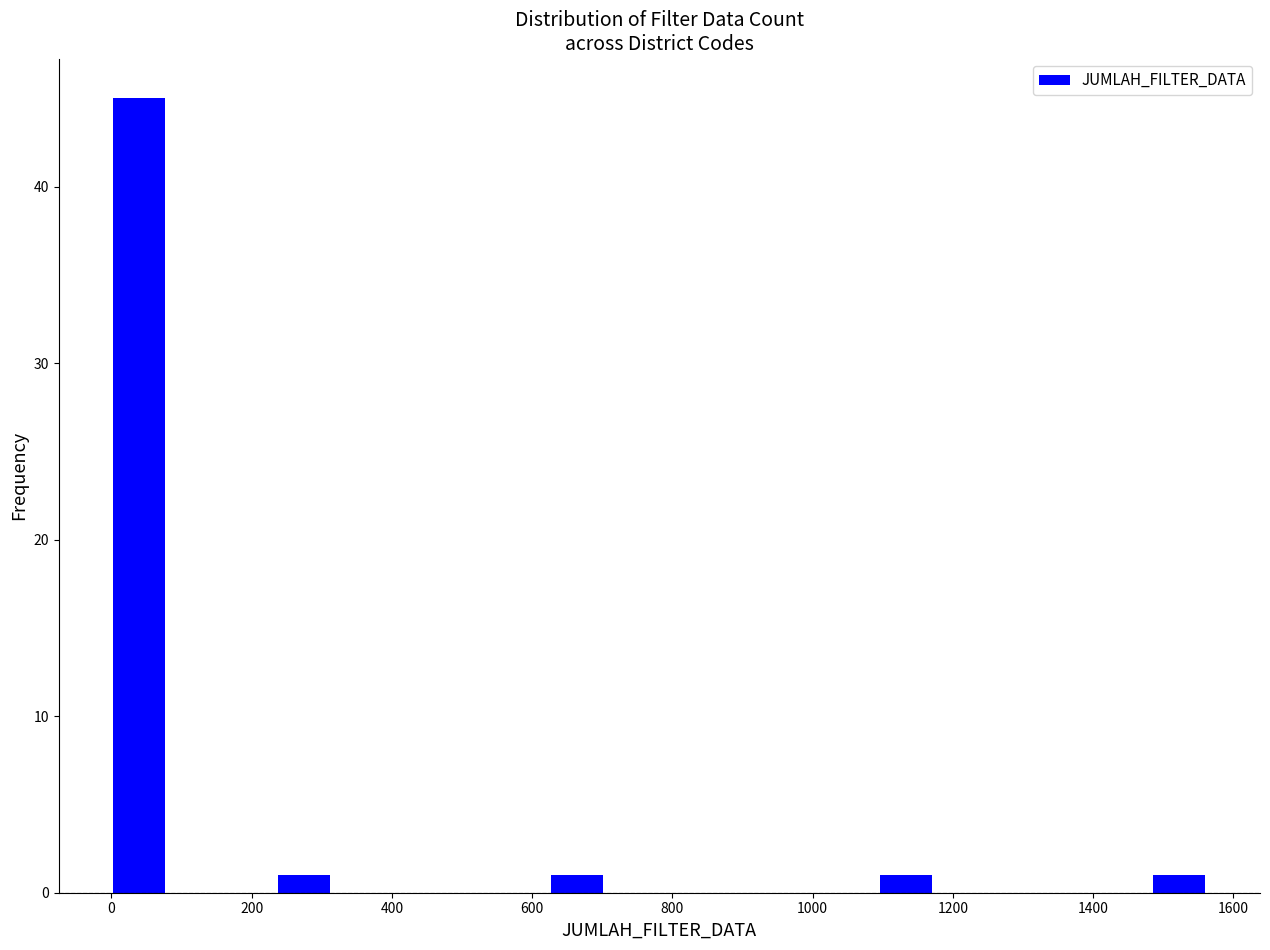

Read against the x-axis, roughly where is the centre of the tallest bar?

40